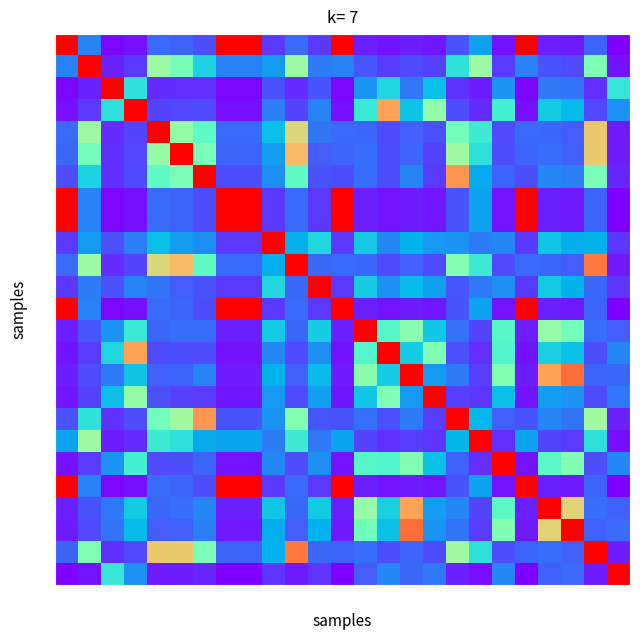

Reading right to left, extract all data points from this chart.

0: 24=0.1	23=0.2	22=0.1	21=0.1	20=1.0	19=0.1	18=0.3	17=0.2	16=0.1	15=0.1	14=0.1	13=0.1	12=1.0	11=0.1	10=0.2	9=0.1	8=1.0	7=1.0	6=0.2	5=0.2	4=0.2	3=0.1	2=0.1	1=0.2	0=1.0
1: 24=0.1	23=0.5	22=0.2	21=0.2	20=0.2	19=0.1	18=0.6	17=0.4	16=0.2	15=0.2	14=0.1	13=0.2	12=0.2	11=0.2	10=0.6	9=0.3	8=0.2	7=0.2	6=0.4	5=0.5	4=0.6	3=0.1	2=0.1	1=1.0	0=0.2
2: 24=0.4	23=0.1	22=0.2	21=0.2	20=0.1	19=0.3	18=0.1	17=0.1	16=0.3	15=0.2	14=0.4	13=0.3	12=0.1	11=0.2	10=0.1	9=0.2	8=0.1	7=0.1	6=0.1	5=0.1	4=0.1	3=0.4	2=1.0	1=0.1	0=0.1
3: 24=0.3	23=0.2	22=0.3	21=0.3	20=0.1	19=0.4	18=0.1	17=0.2	16=0.6	15=0.3	14=0.8	13=0.4	12=0.1	11=0.2	10=0.2	9=0.2	8=0.1	7=0.1	6=0.2	5=0.2	4=0.2	3=1.0	2=0.4	1=0.1	0=0.1
4: 24=0.1	23=0.7	22=0.2	21=0.2	20=0.2	19=0.2	18=0.4	17=0.5	16=0.2	15=0.2	14=0.2	13=0.2	12=0.2	11=0.2	10=0.7	9=0.3	8=0.2	7=0.2	6=0.5	5=0.6	4=1.0	3=0.2	2=0.1	1=0.6	0=0.2
5: 24=0.1	23=0.7	22=0.2	21=0.2	20=0.2	19=0.2	18=0.4	17=0.6	16=0.2	15=0.2	14=0.2	13=0.2	12=0.2	11=0.2	10=0.8	9=0.3	8=0.2	7=0.2	6=0.5	5=1.0	4=0.6	3=0.2	2=0.1	1=0.5	0=0.2
6: 24=0.1	23=0.5	22=0.2	21=0.2	20=0.2	19=0.2	18=0.3	17=0.8	16=0.1	15=0.2	14=0.2	13=0.2	12=0.2	11=0.2	10=0.5	9=0.2	8=0.2	7=0.2	6=1.0	5=0.5	4=0.5	3=0.2	2=0.1	1=0.4	0=0.2
7: 24=0.1	23=0.2	22=0.1	21=0.1	20=1.0	19=0.1	18=0.3	17=0.2	16=0.1	15=0.1	14=0.1	13=0.1	12=1.0	11=0.1	10=0.2	9=0.1	8=1.0	7=1.0	6=0.2	5=0.2	4=0.2	3=0.1	2=0.1	1=0.2	0=1.0
8: 24=0.1	23=0.2	22=0.1	21=0.1	20=1.0	19=0.1	18=0.3	17=0.2	16=0.1	15=0.1	14=0.1	13=0.1	12=1.0	11=0.1	10=0.2	9=0.1	8=1.0	7=1.0	6=0.2	5=0.2	4=0.2	3=0.1	2=0.1	1=0.2	0=1.0
9: 24=0.1	23=0.3	22=0.3	21=0.3	20=0.1	19=0.2	18=0.2	17=0.3	16=0.3	15=0.3	14=0.2	13=0.3	12=0.1	11=0.4	10=0.3	9=1.0	8=0.1	7=0.1	6=0.2	5=0.3	4=0.3	3=0.2	2=0.2	1=0.3	0=0.1
10: 24=0.1	23=0.9	22=0.2	21=0.2	20=0.2	19=0.2	18=0.4	17=0.5	16=0.2	15=0.2	14=0.2	13=0.2	12=0.2	11=0.2	10=1.0	9=0.3	8=0.2	7=0.2	6=0.5	5=0.8	4=0.7	3=0.2	2=0.1	1=0.6	0=0.2
11: 24=0.1	23=0.2	22=0.3	21=0.3	20=0.1	19=0.3	18=0.2	17=0.2	16=0.3	15=0.3	14=0.3	13=0.4	12=0.1	11=1.0	10=0.2	9=0.4	8=0.1	7=0.1	6=0.2	5=0.2	4=0.2	3=0.2	2=0.2	1=0.2	0=0.1
12: 24=0.1	23=0.2	22=0.1	21=0.1	20=1.0	19=0.1	18=0.3	17=0.2	16=0.1	15=0.1	14=0.1	13=0.1	12=1.0	11=0.1	10=0.2	9=0.1	8=1.0	7=1.0	6=0.2	5=0.2	4=0.2	3=0.1	2=0.1	1=0.2	0=1.0
13: 24=0.2	23=0.2	22=0.5	21=0.6	20=0.1	19=0.5	18=0.2	17=0.2	16=0.3	15=0.6	14=0.5	13=1.0	12=0.1	11=0.4	10=0.2	9=0.3	8=0.1	7=0.1	6=0.2	5=0.2	4=0.2	3=0.4	2=0.3	1=0.2	0=0.1
14: 24=0.2	23=0.2	22=0.3	21=0.4	20=0.1	19=0.5	18=0.1	17=0.2	16=0.5	15=0.3	14=1.0	13=0.5	12=0.1	11=0.3	10=0.2	9=0.2	8=0.1	7=0.1	6=0.2	5=0.2	4=0.2	3=0.8	2=0.4	1=0.1	0=0.1
15: 24=0.2	23=0.2	22=0.9	21=0.8	20=0.1	19=0.5	18=0.2	17=0.2	16=0.3	15=1.0	14=0.3	13=0.6	12=0.1	11=0.3	10=0.2	9=0.3	8=0.1	7=0.1	6=0.2	5=0.2	4=0.2	3=0.3	2=0.2	1=0.2	0=0.1
16: 24=0.2	23=0.2	22=0.3	21=0.3	20=0.1	19=0.3	18=0.1	17=0.1	16=1.0	15=0.3	14=0.5	13=0.3	12=0.1	11=0.3	10=0.2	9=0.3	8=0.1	7=0.1	6=0.1	5=0.2	4=0.2	3=0.6	2=0.3	1=0.2	0=0.1
17: 24=0.1	23=0.6	22=0.2	21=0.2	20=0.2	19=0.2	18=0.3	17=1.0	16=0.1	15=0.2	14=0.2	13=0.2	12=0.2	11=0.2	10=0.5	9=0.3	8=0.2	7=0.2	6=0.8	5=0.6	4=0.5	3=0.2	2=0.1	1=0.4	0=0.2
18: 24=0.1	23=0.4	22=0.1	21=0.2	20=0.3	19=0.1	18=1.0	17=0.3	16=0.1	15=0.2	14=0.1	13=0.2	12=0.3	11=0.2	10=0.4	9=0.2	8=0.3	7=0.3	6=0.3	5=0.4	4=0.4	3=0.1	2=0.1	1=0.6	0=0.3
19: 24=0.2	23=0.2	22=0.5	21=0.5	20=0.1	19=1.0	18=0.1	17=0.2	16=0.3	15=0.5	14=0.5	13=0.5	12=0.1	11=0.3	10=0.2	9=0.2	8=0.1	7=0.1	6=0.2	5=0.2	4=0.2	3=0.4	2=0.3	1=0.1	0=0.1
20: 24=0.1	23=0.2	22=0.1	21=0.1	20=1.0	19=0.1	18=0.3	17=0.2	16=0.1	15=0.1	14=0.1	13=0.1	12=1.0	11=0.1	10=0.2	9=0.1	8=1.0	7=1.0	6=0.2	5=0.2	4=0.2	3=0.1	2=0.1	1=0.2	0=1.0
21: 24=0.2	23=0.2	22=0.7	21=1.0	20=0.1	19=0.5	18=0.2	17=0.2	16=0.3	15=0.8	14=0.4	13=0.6	12=0.1	11=0.3	10=0.2	9=0.3	8=0.1	7=0.1	6=0.2	5=0.2	4=0.2	3=0.3	2=0.2	1=0.2	0=0.1
22: 24=0.2	23=0.2	22=1.0	21=0.7	20=0.1	19=0.5	18=0.1	17=0.2	16=0.3	15=0.9	14=0.3	13=0.5	12=0.1	11=0.3	10=0.2	9=0.3	8=0.1	7=0.1	6=0.2	5=0.2	4=0.2	3=0.3	2=0.2	1=0.2	0=0.1
23: 24=0.1	23=1.0	22=0.2	21=0.2	20=0.2	19=0.2	18=0.4	17=0.6	16=0.2	15=0.2	14=0.2	13=0.2	12=0.2	11=0.2	10=0.9	9=0.3	8=0.2	7=0.2	6=0.5	5=0.7	4=0.7	3=0.2	2=0.1	1=0.5	0=0.2
24: 24=1.0	23=0.1	22=0.2	21=0.2	20=0.1	19=0.2	18=0.1	17=0.1	16=0.2	15=0.2	14=0.2	13=0.2	12=0.1	11=0.1	10=0.1	9=0.1	8=0.1	7=0.1	6=0.1	5=0.1	4=0.1	3=0.3	2=0.4	1=0.1	0=0.1